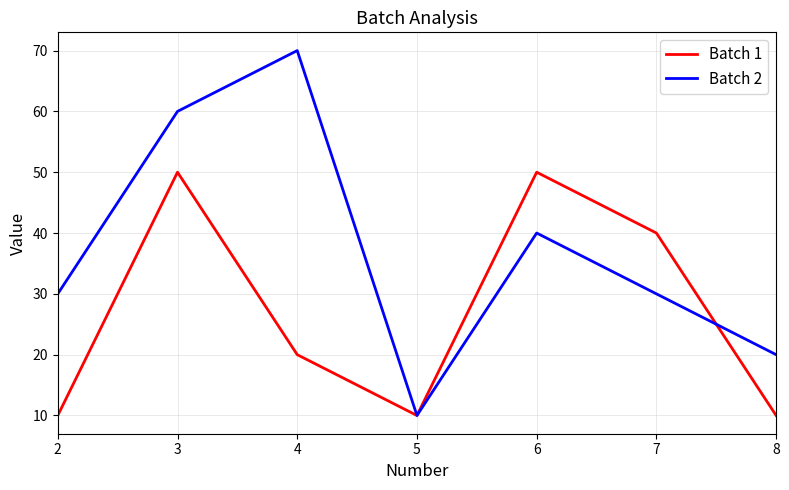

What is the difference between the highest and lowest values at 3?

10